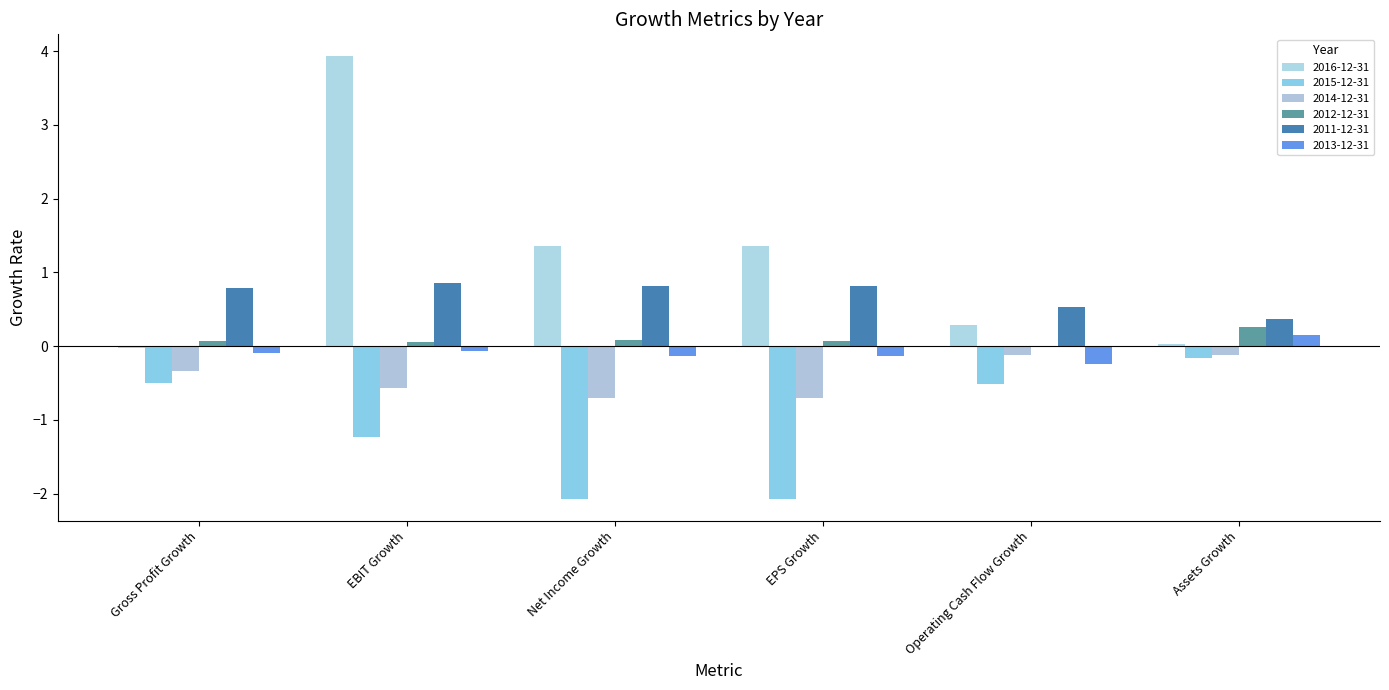

Count the number of categories in the chart.

6